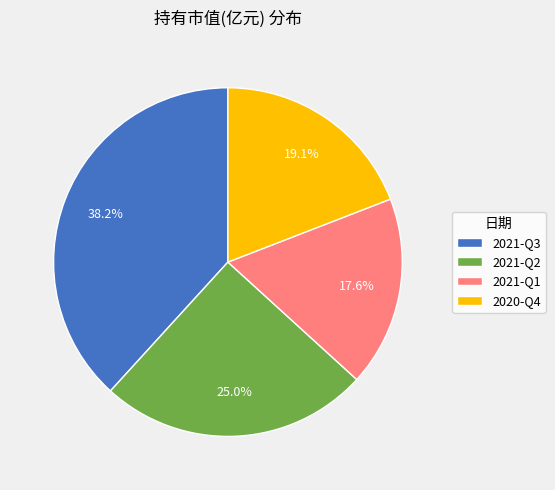

Count the number of slices in the pie.

4